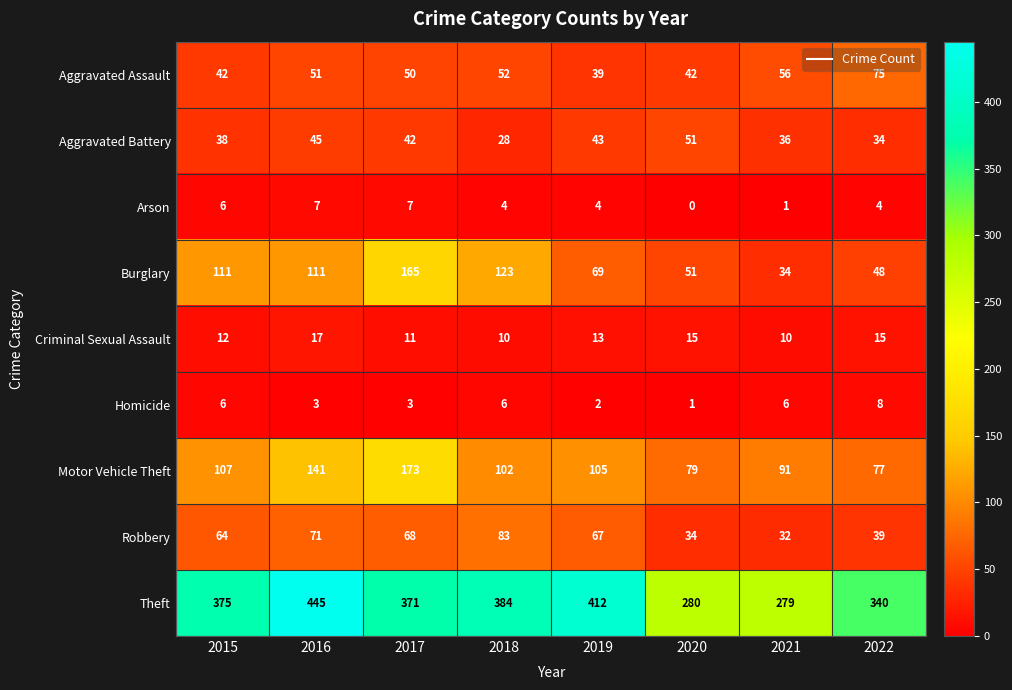

The value of Motor Vehicle Theft at 2019 is 41. True or false?

False